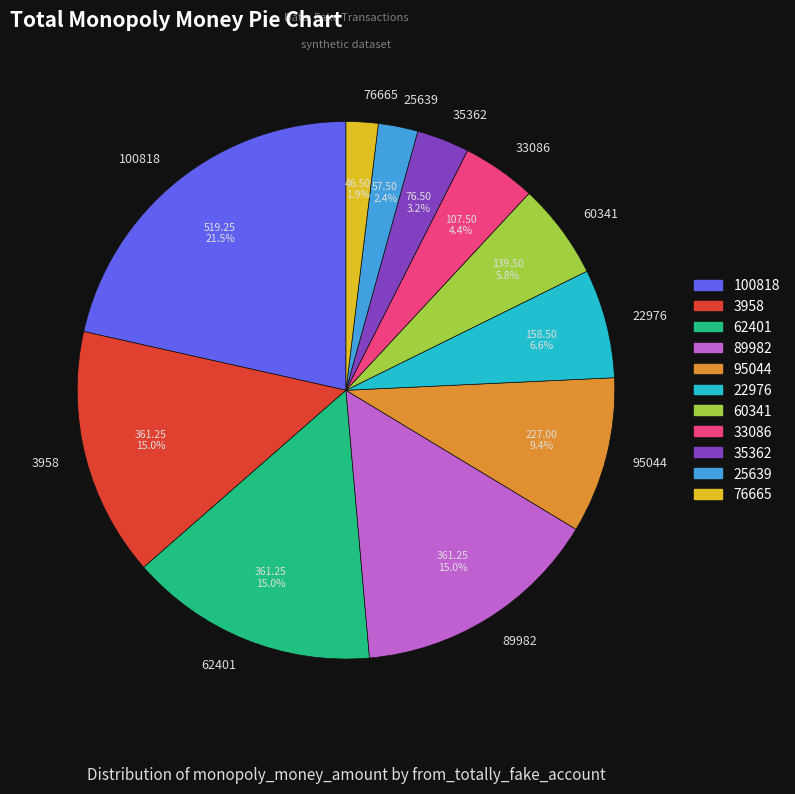

Does 60341 account for over 50% of the chart?

No